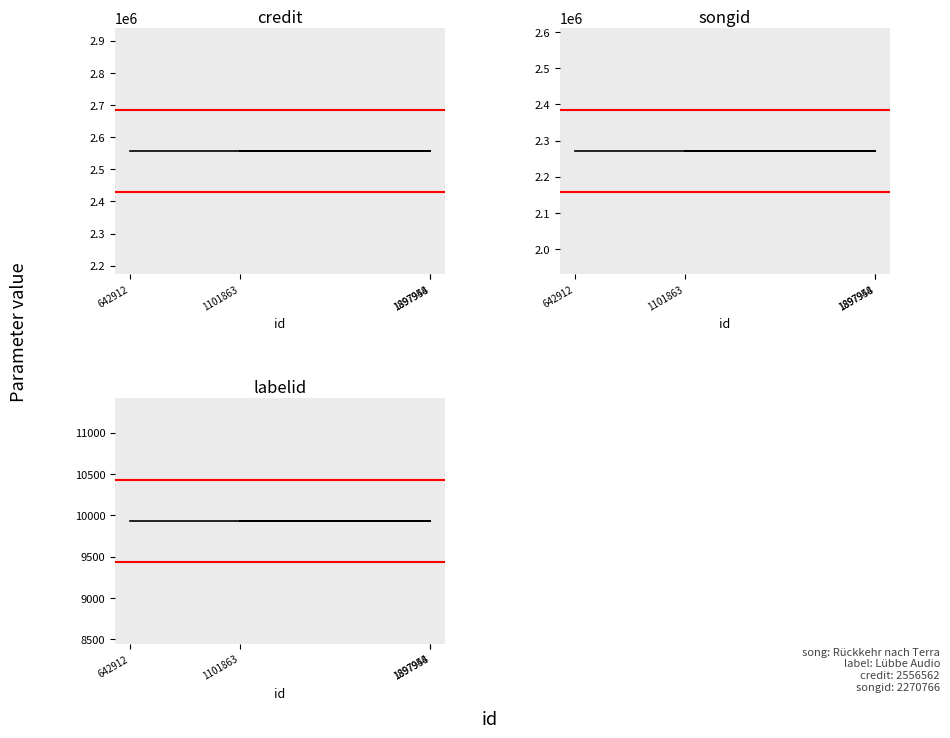

At how many categories does at least one series exceed 108179?

4